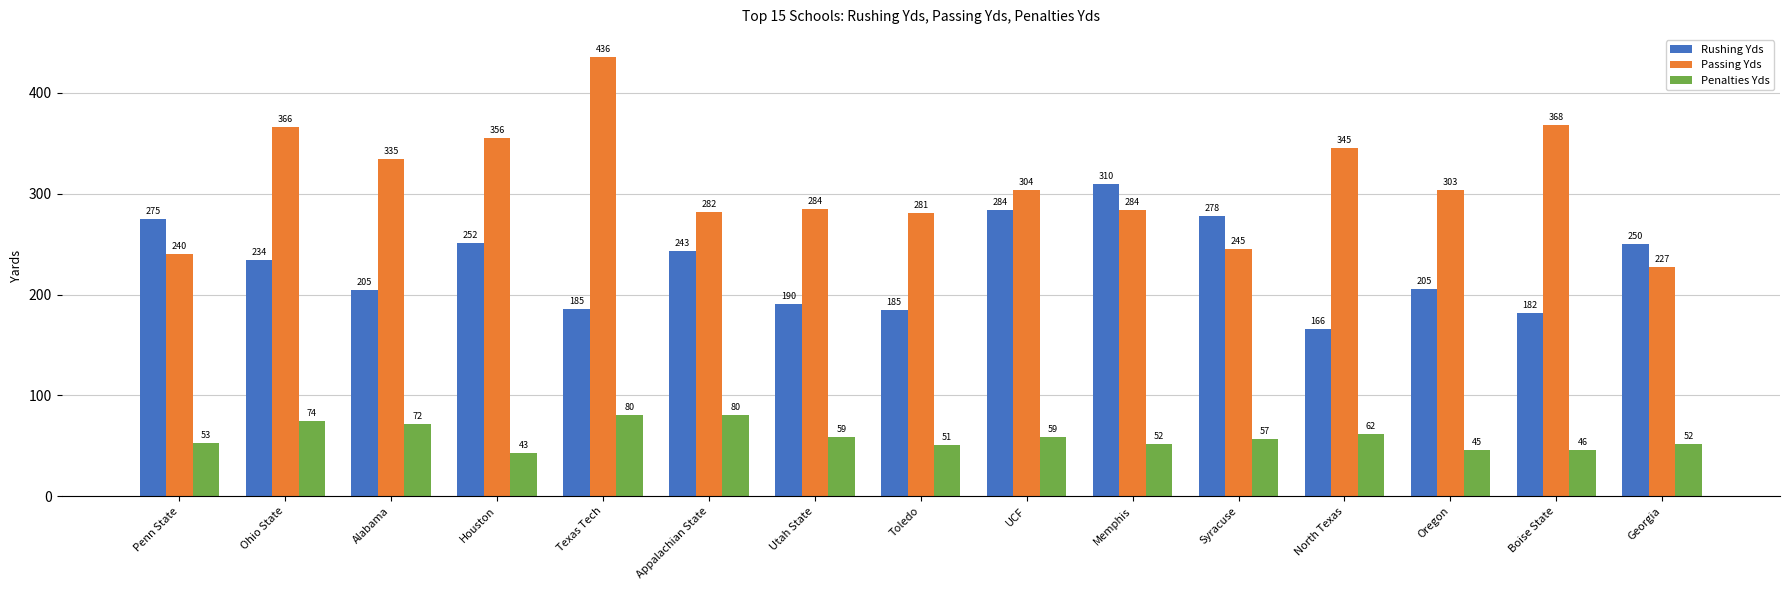

Is the value of Rushing Yds at Ohio State greater than the value of Passing Yds at Houston?

No